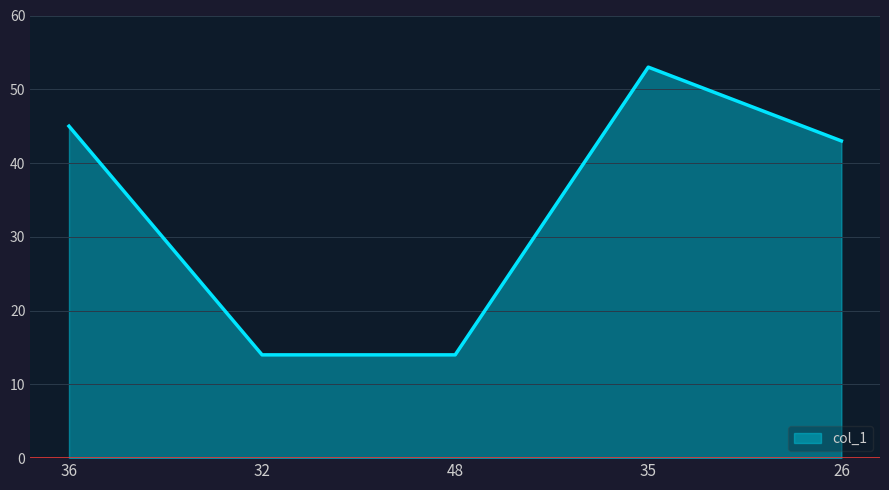

What position from the right is 35?

2